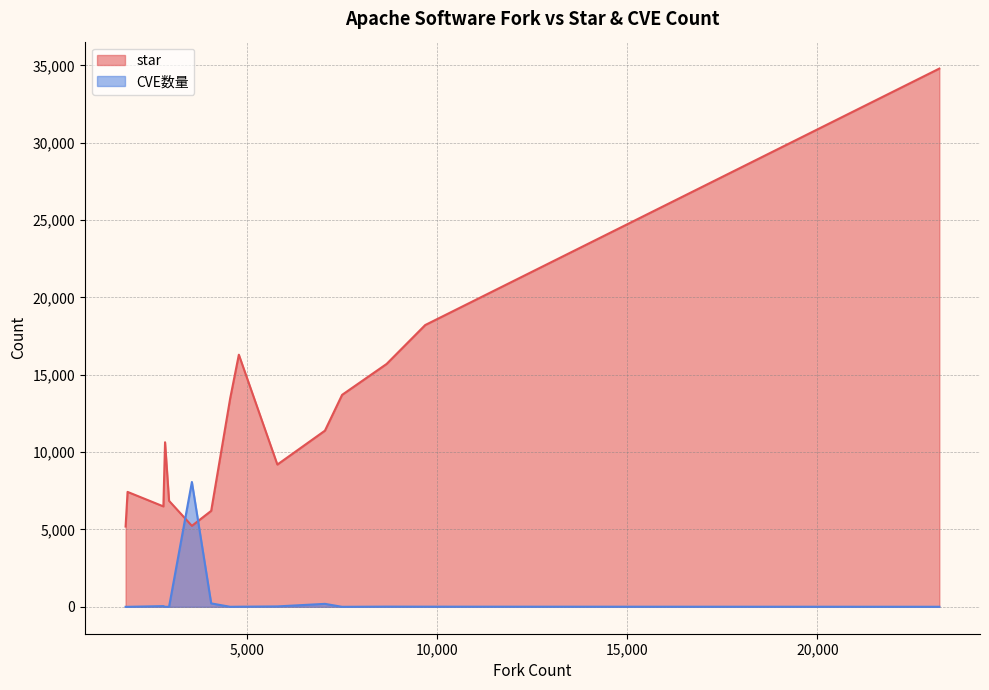

What is the label of the 15th point from the left?

incubator-dolphinscheduler